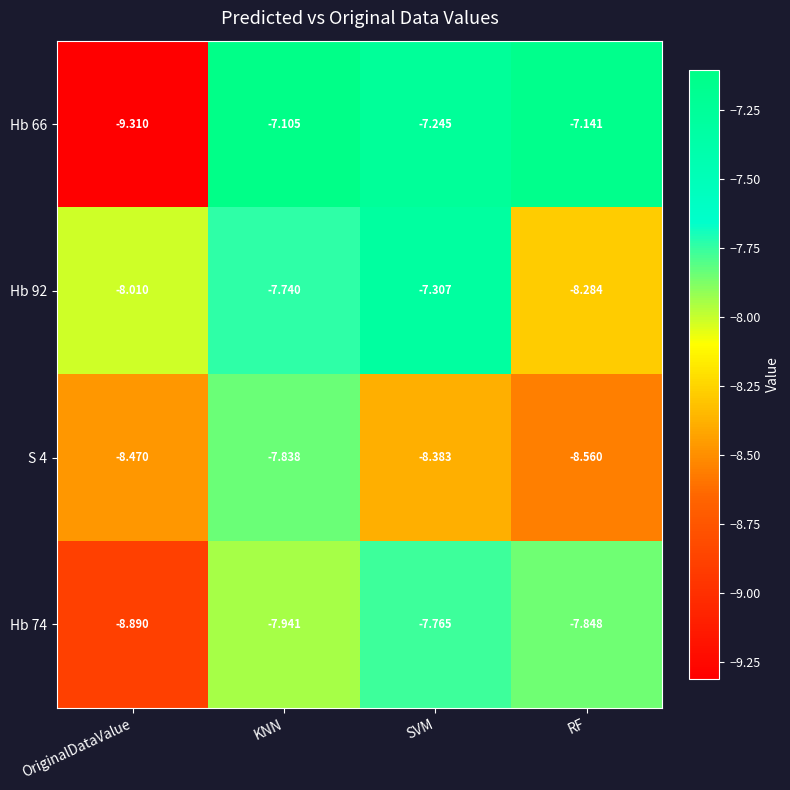

Which category has the lowest value in the Hb 92 series?

RF